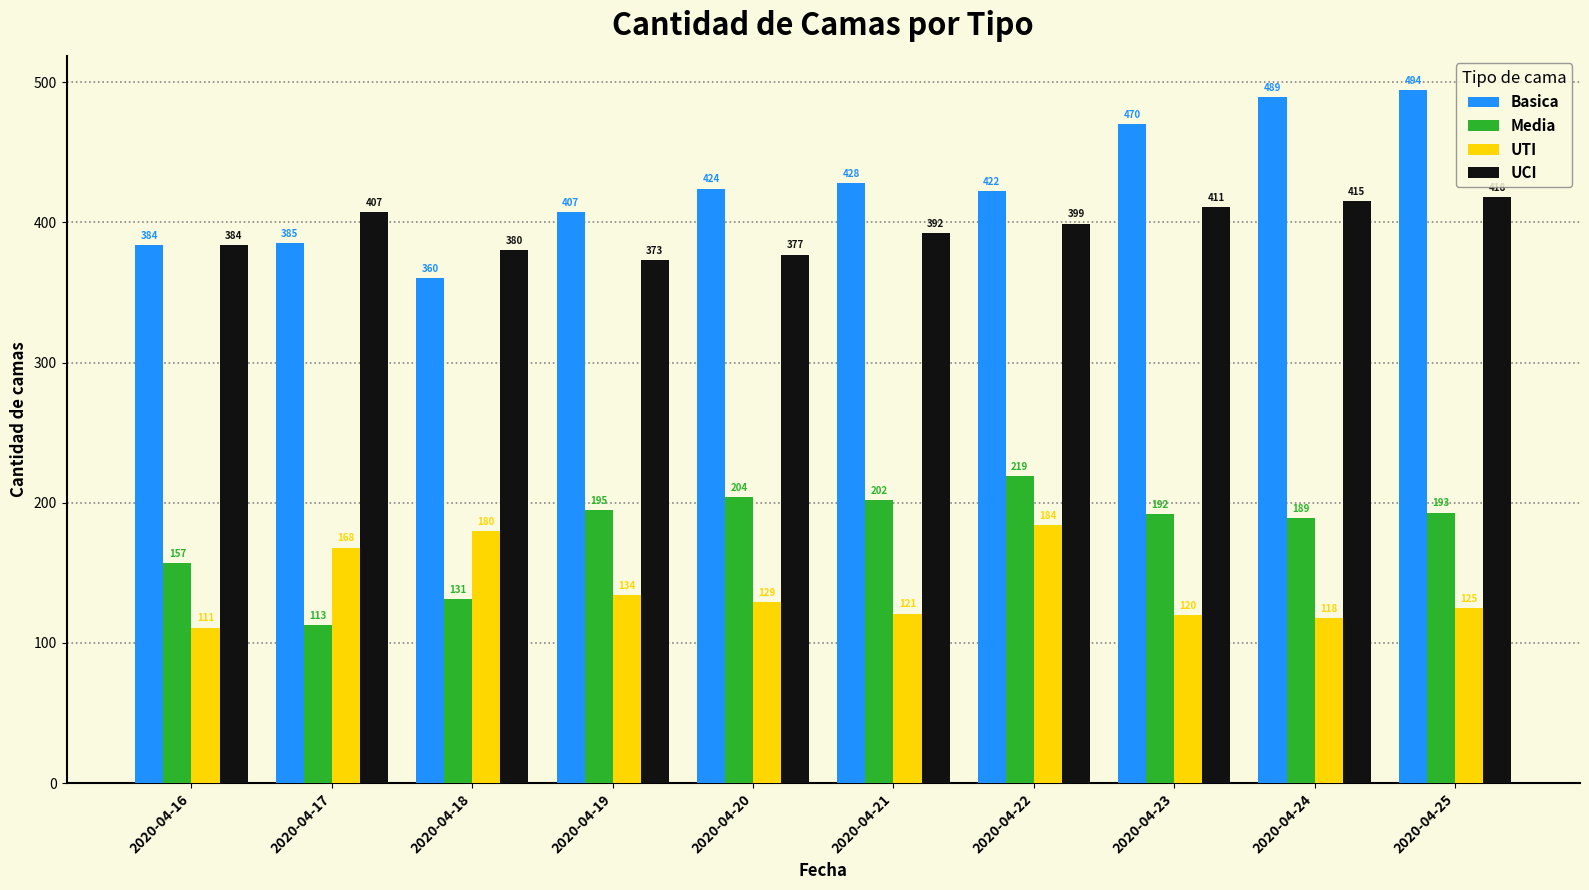

Reading right to left, what are all the values shown in this chart?

Basica: 494	489	470	422	428	424	407	360	385	384
Media: 193	189	192	219	202	204	195	131	113	157
UTI: 125	118	120	184	121	129	134	180	168	111
UCI: 418	415	411	399	392	377	373	380	407	384